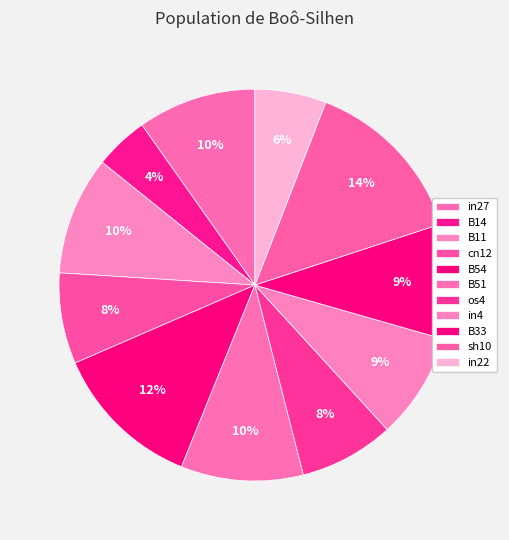

Count the number of slices in the pie.

11